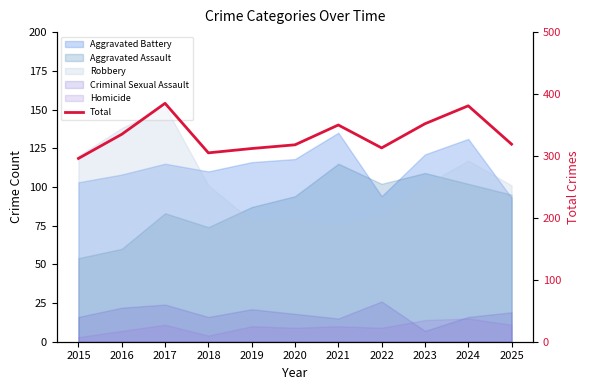

Which has a higher value, 2019 or 2024?

2024